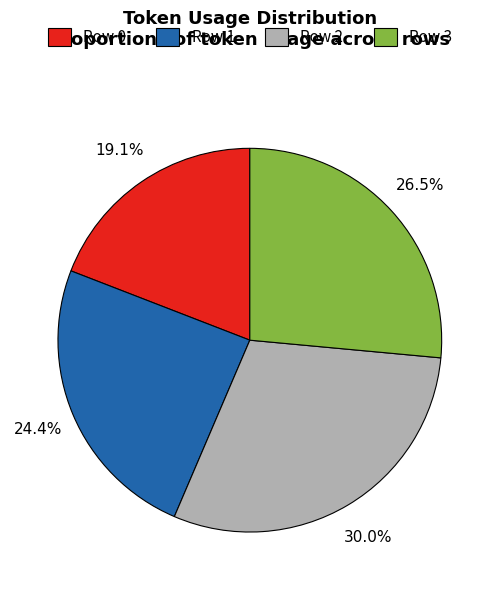

Rank the categories by value from highest to lowest.

Row 2, Row 3, Row 1, Row 0